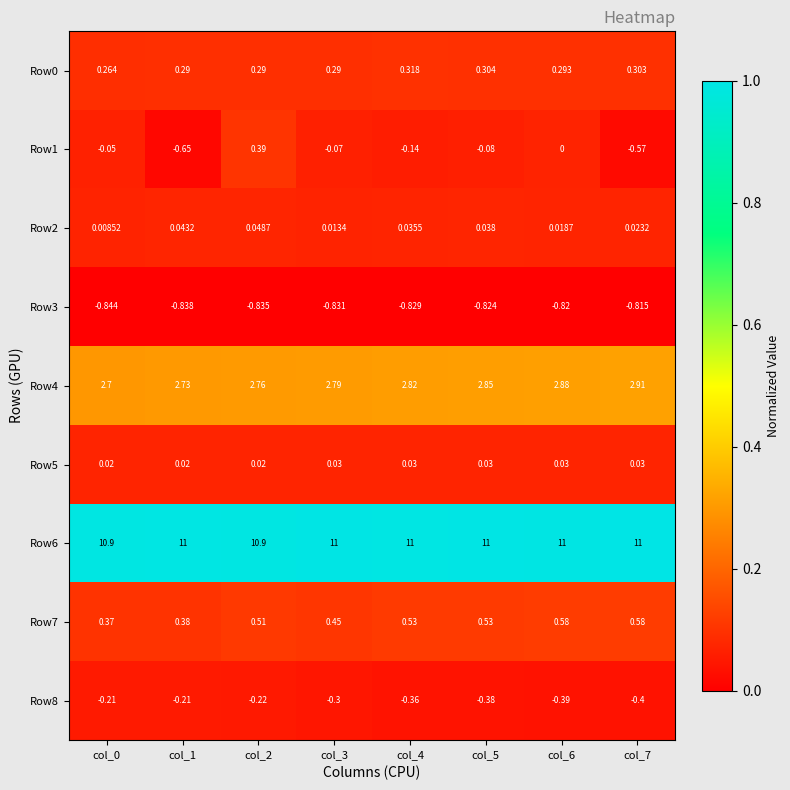

Reading left to right, extract all data points from this chart.

Row0: col_0=0.3	col_1=0.3	col_2=0.3	col_3=0.3	col_4=0.3	col_5=0.3	col_6=0.3	col_7=0.3
Row1: col_0=-0.1	col_1=-0.7	col_2=0.4	col_3=-0.1	col_4=-0.1	col_5=-0.1	col_6=0.0	col_7=-0.6
Row2: col_0=0.0	col_1=0.0	col_2=0.0	col_3=0.0	col_4=0.0	col_5=0.0	col_6=0.0	col_7=0.0
Row3: col_0=-0.8	col_1=-0.8	col_2=-0.8	col_3=-0.8	col_4=-0.8	col_5=-0.8	col_6=-0.8	col_7=-0.8
Row4: col_0=2.7	col_1=2.7	col_2=2.8	col_3=2.8	col_4=2.8	col_5=2.9	col_6=2.9	col_7=2.9
Row5: col_0=0.0	col_1=0.0	col_2=0.0	col_3=0.0	col_4=0.0	col_5=0.0	col_6=0.0	col_7=0.0
Row6: col_0=10.9	col_1=11.0	col_2=10.9	col_3=11.0	col_4=11.0	col_5=11.0	col_6=11.0	col_7=11.0
Row7: col_0=0.4	col_1=0.4	col_2=0.5	col_3=0.5	col_4=0.5	col_5=0.5	col_6=0.6	col_7=0.6
Row8: col_0=-0.2	col_1=-0.2	col_2=-0.2	col_3=-0.3	col_4=-0.4	col_5=-0.4	col_6=-0.4	col_7=-0.4